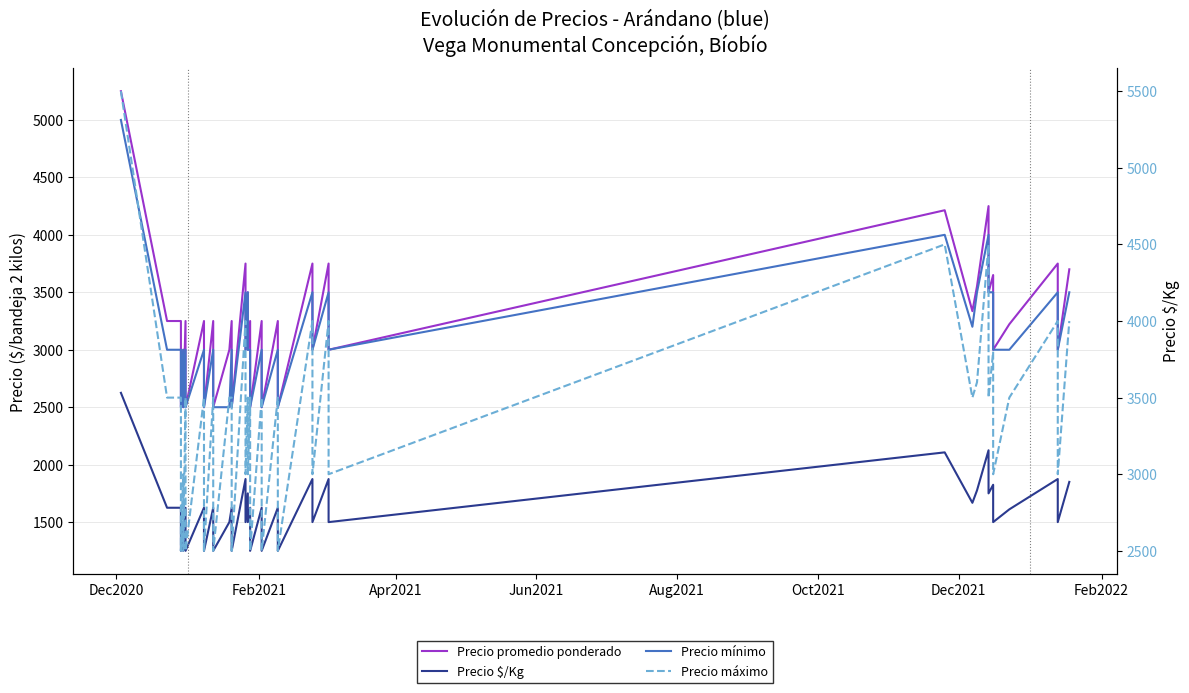

Reading left to right, extract all data points from this chart.

Precio promedio ponderado: 5250	3250	3250	2500	3000	2500	3250	2500	3250	2500	3250	2500	3000	3250	2500	3750	3000	3500	3000	3250	2500	3250	2500	3250	2500	3750	3000	3750	3000	4214	3336	3552	4250	3500	3650	3000	3222	3750	3000	3700
Precio $/Kg: 2625	1625	1625	1250	1500	1250	1625	1250	1625	1250	1625	1250	1500	1625	1250	1875	1500	1750	1500	1625	1250	1625	1250	1625	1250	1875	1500	1875	1500	2107	1668	1776	2125	1750	1825	1500	1611	1875	1500	1850
Precio mínimo: 5000	3000	3000	2500	3000	2500	3000	2500	3000	2500	3000	2500	2500	3000	2500	3500	3000	3500	3000	3000	2500	3000	2500	3000	2500	3500	3000	3500	3000	4000	3200	3500	4000	3500	3500	3000	3000	3500	3000	3500
Precio máximo: 5500	3500	3500	2500	3000	2500	3500	2500	3500	2500	3500	2500	3500	3500	2500	4000	3000	3500	3000	3500	2500	3500	2500	3500	2500	4000	3000	4000	3000	4500	3500	3600	4500	3500	3800	3000	3500	4000	3000	4000